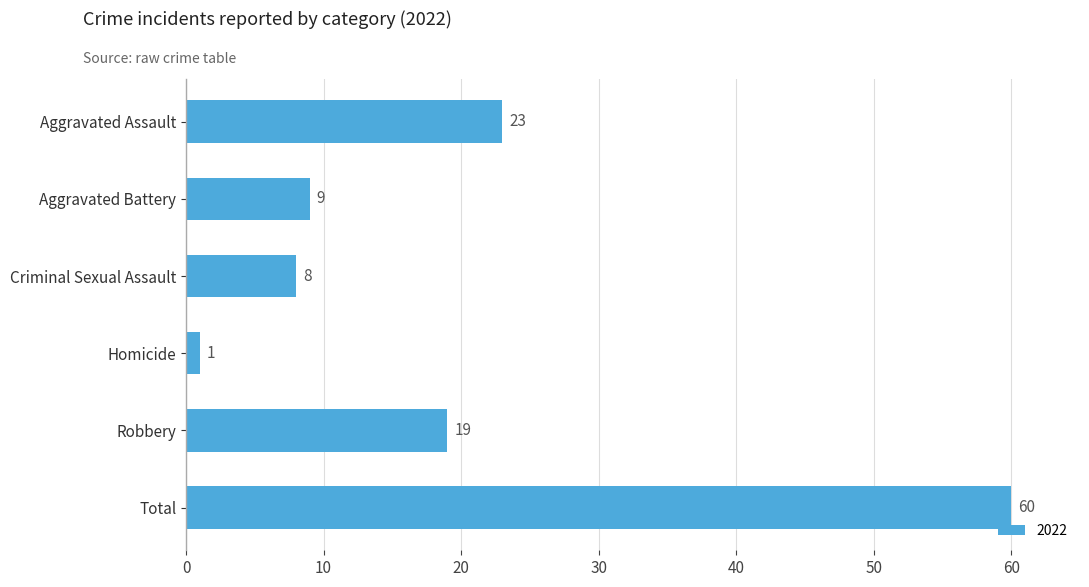

True or false: the data shows 8 at Criminal Sexual Assault.

True